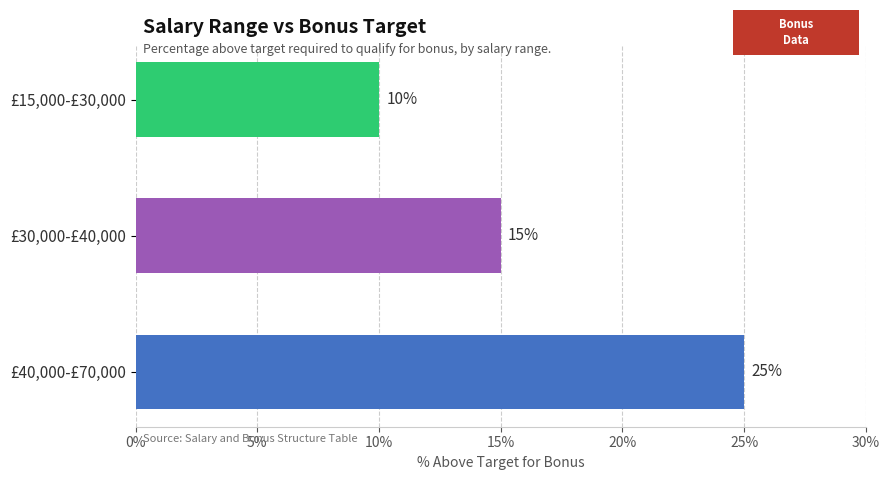

The value at £40,000-£70,000 is 25. True or false?

True